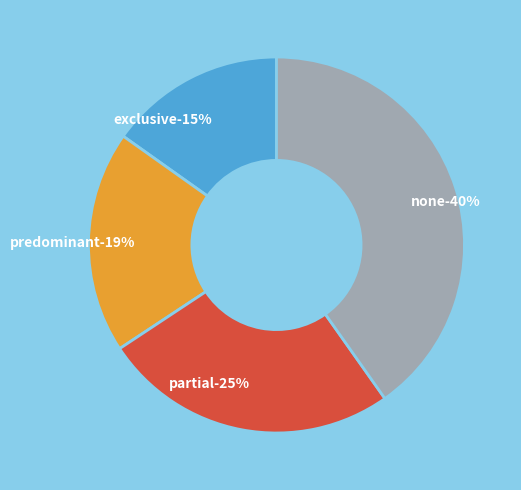

Combined, do none and exclusive account for over 50%?

Yes